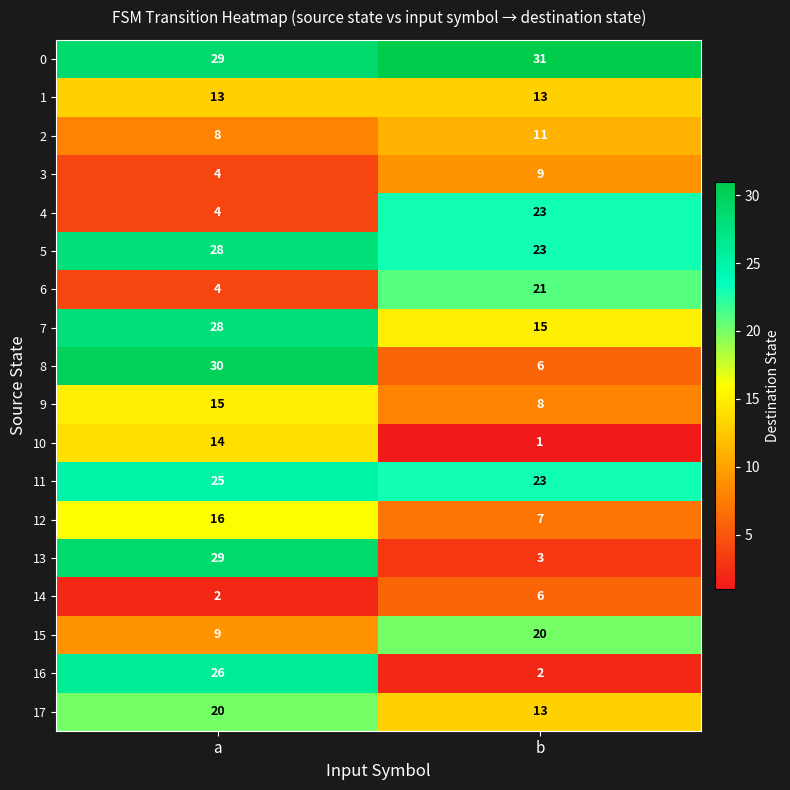

What is the difference between the 10 values at b and a?

13